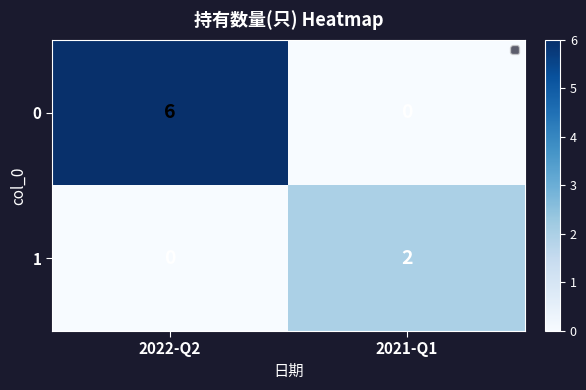

Rank the series by their maximum value, from highest to lowest.

0, 1